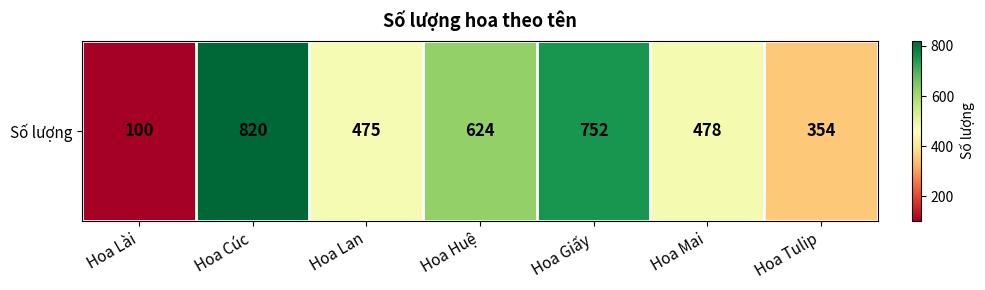

Between Hoa Cúc and Hoa Lan, which is larger?

Hoa Cúc